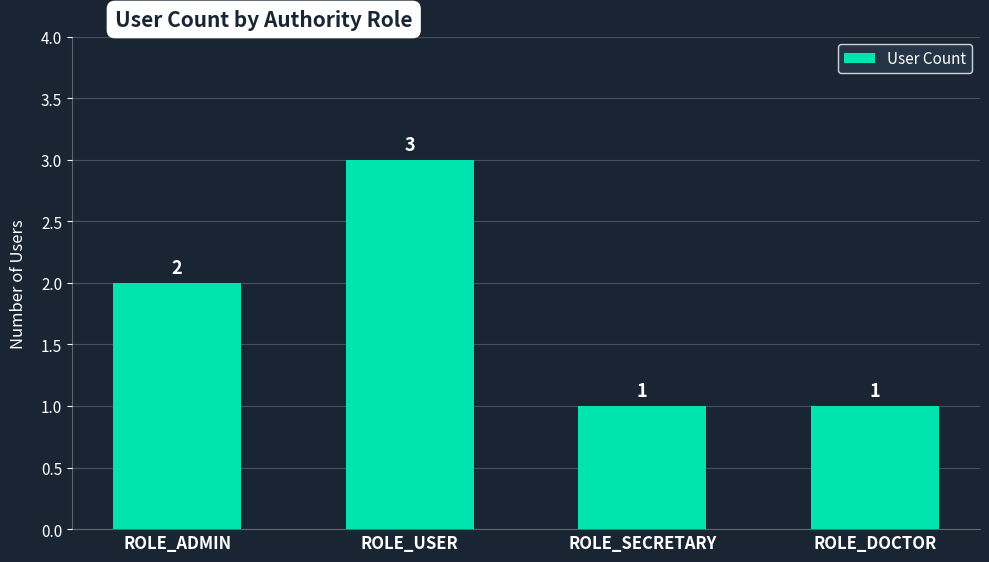

Is it true that the value at ROLE_USER is 3?

True